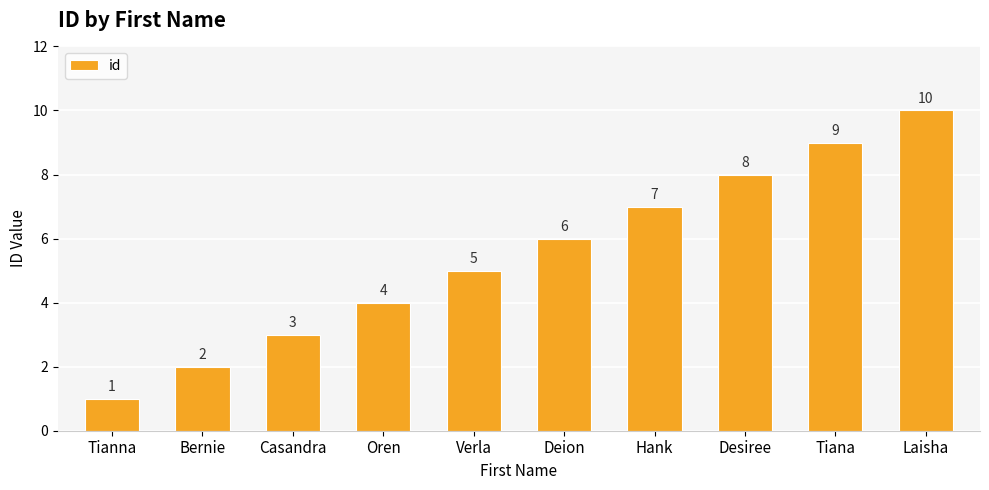

What is the label of the 3rd bar from the left?

Casandra